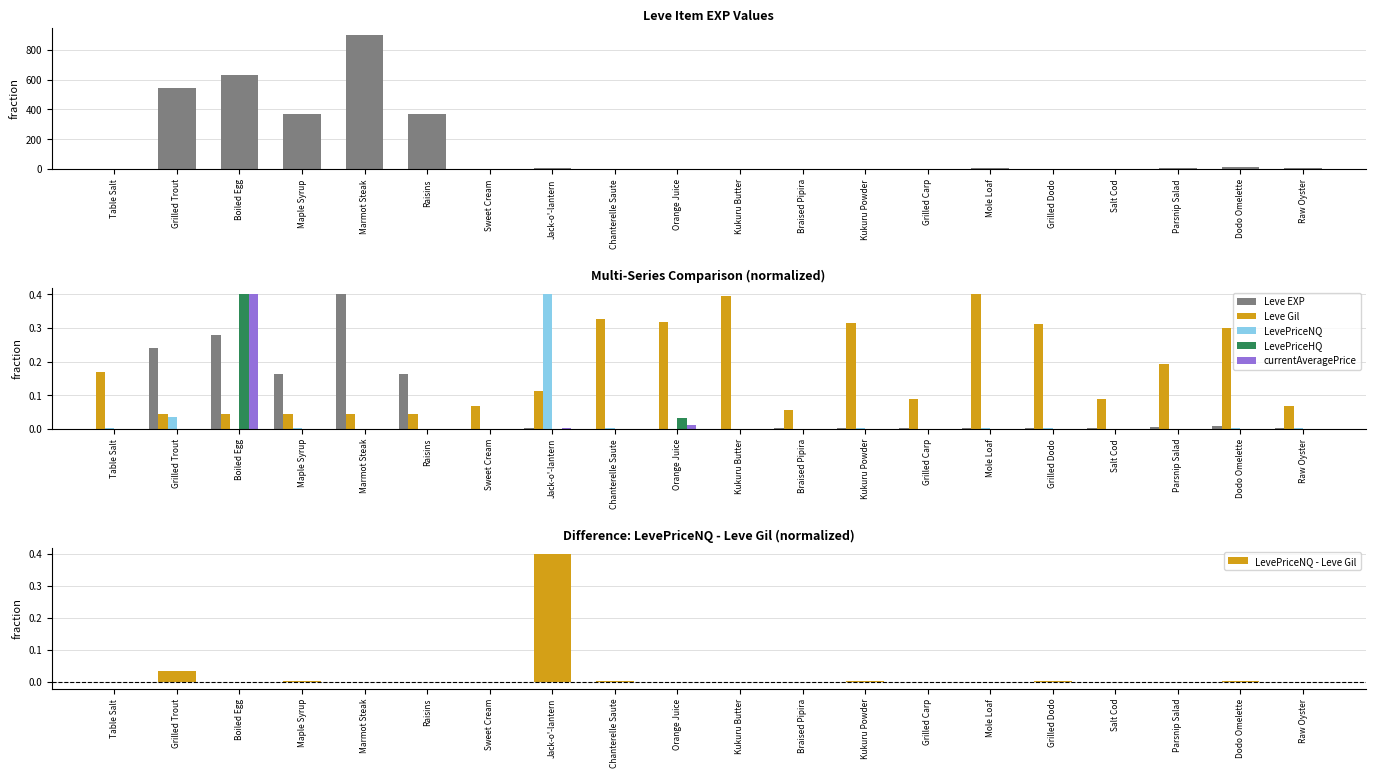

What is the spread (max minus min) of values at Kukuru Powder?

0.3